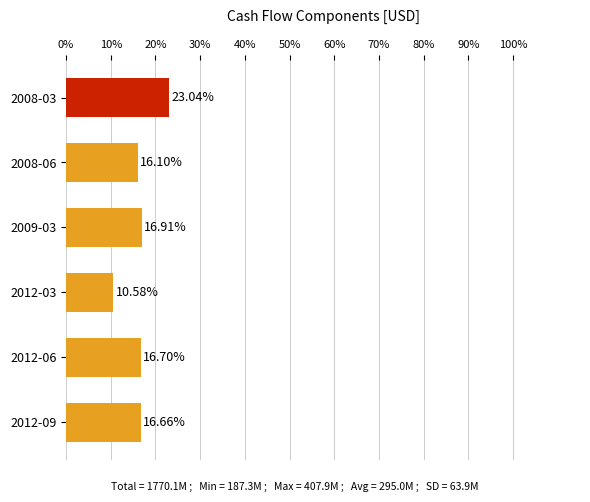

What is the difference between the maximum and minimum values?

12.5